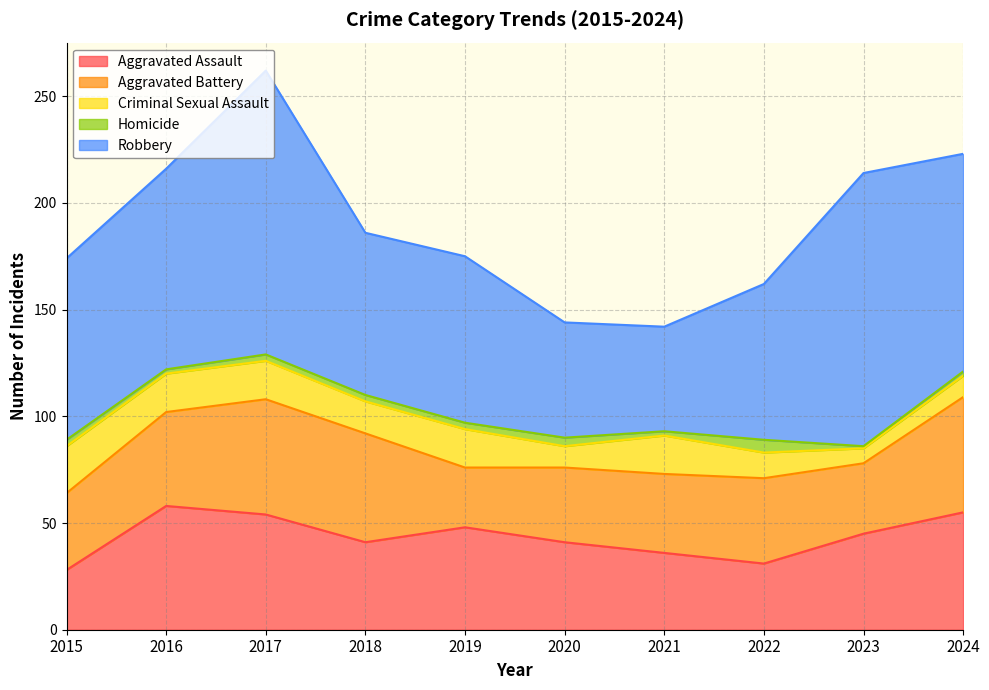

Between 2020 and 2016, which is larger?

2016